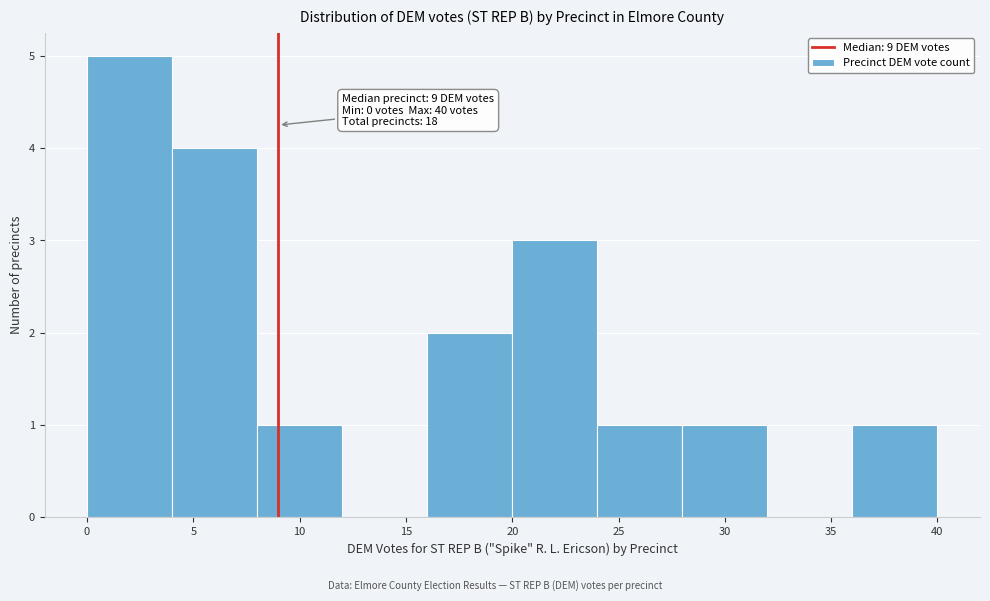

Over which range of the x-axis is the bar tallest?

0 to 4